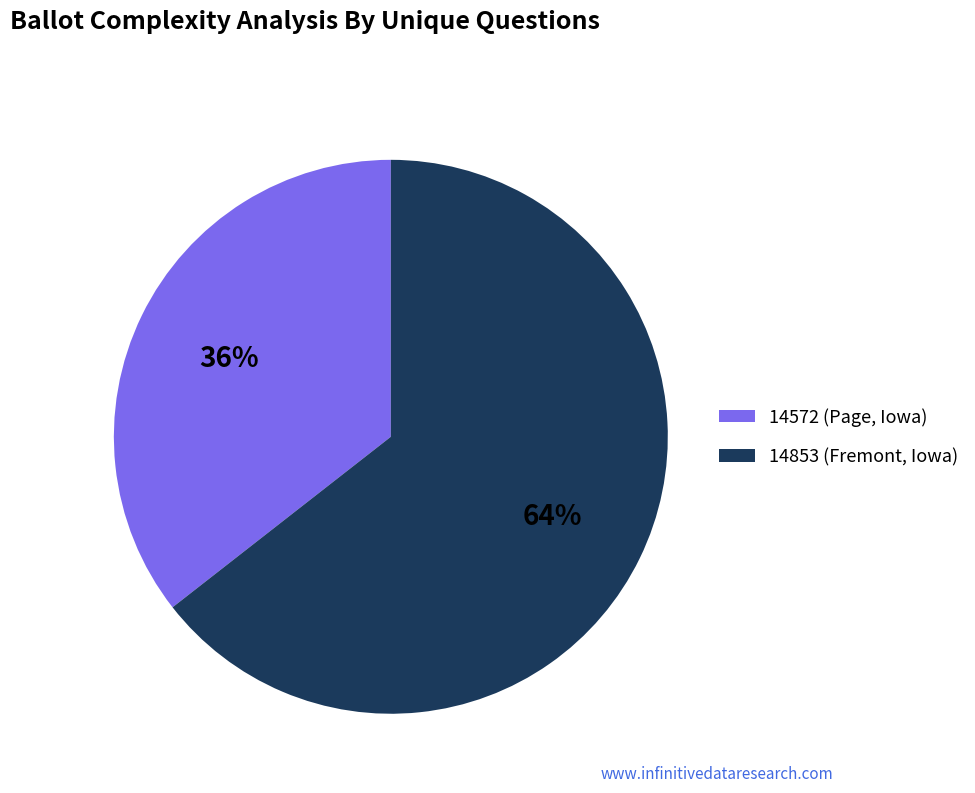

To the nearest percent, what percentage of the pie is 14853 (Fremont, Iowa)?

64%